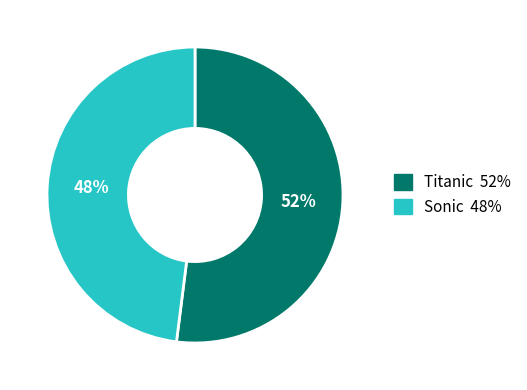

Is it true that Titanic is 52% of the pie?

True